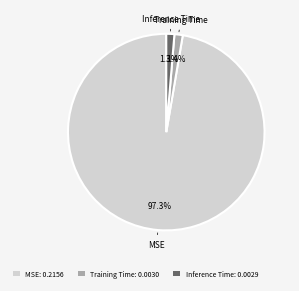

Is there a majority slice in this chart?

Yes